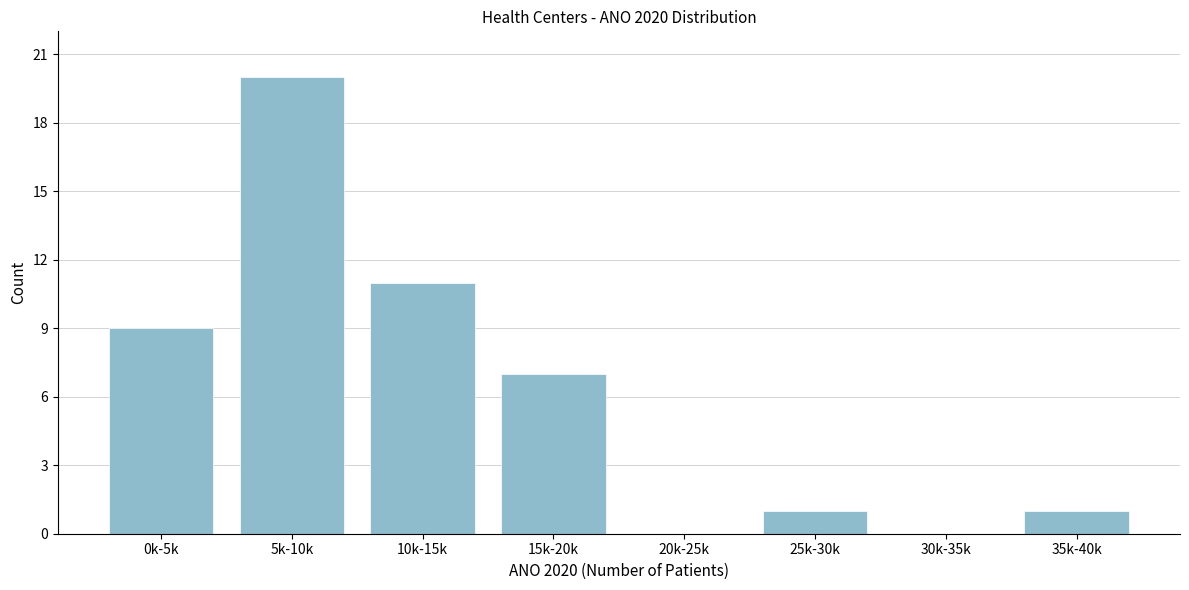

Reading left to right, extract all data points from this chart.

0k-5k=9	5k-10k=20	10k-15k=11	15k-20k=7	20k-25k=0	25k-30k=1	30k-35k=0	35k-40k=1